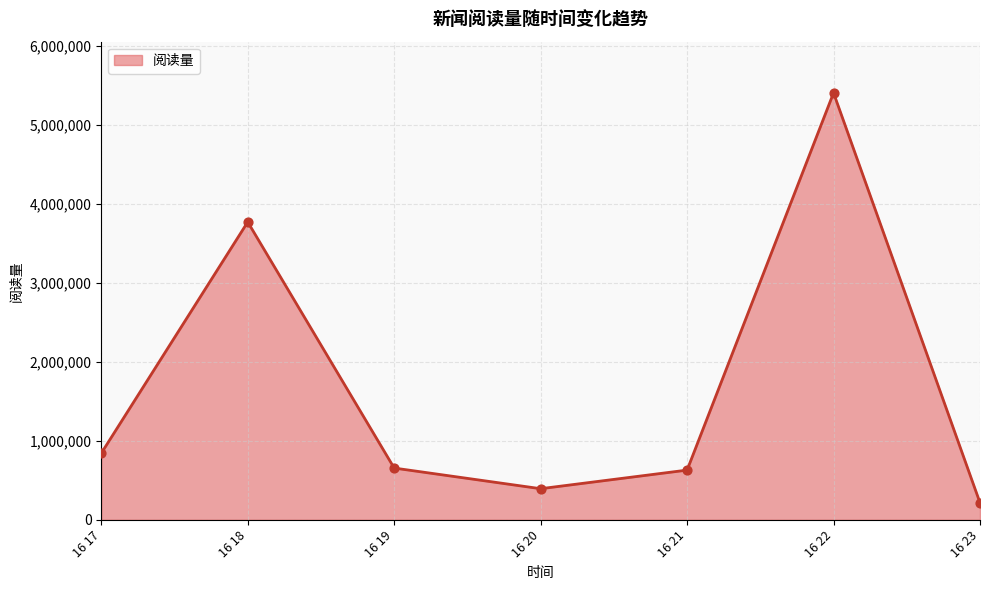

Between 16 20 and 16 17, which is larger?

16 17